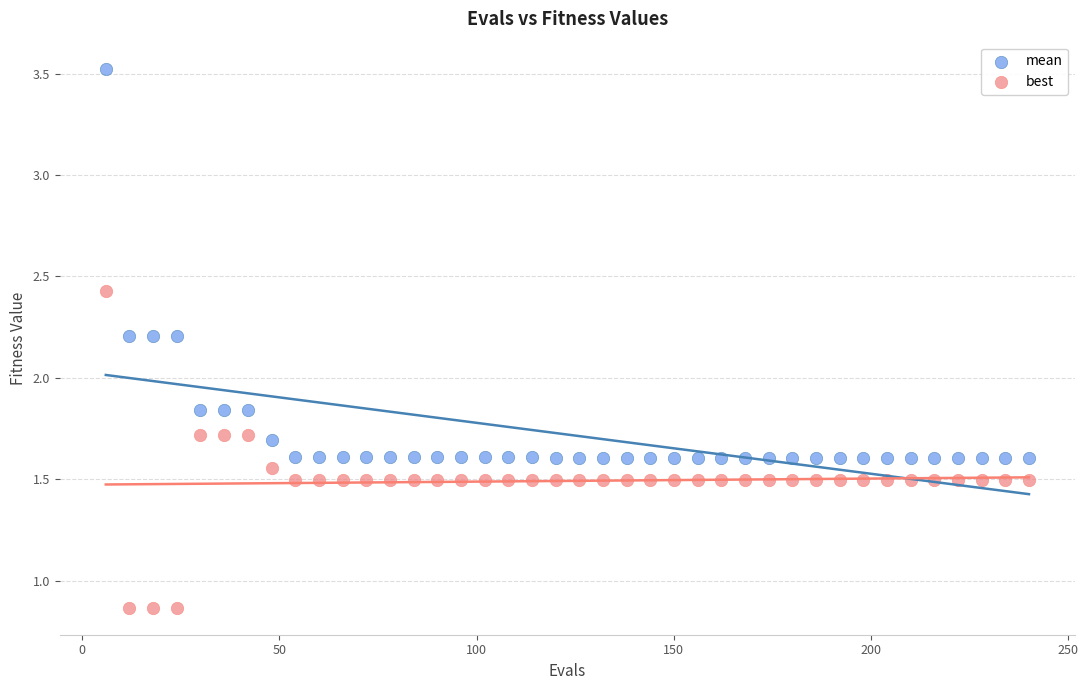

Which series contains the lowest Y value?

best